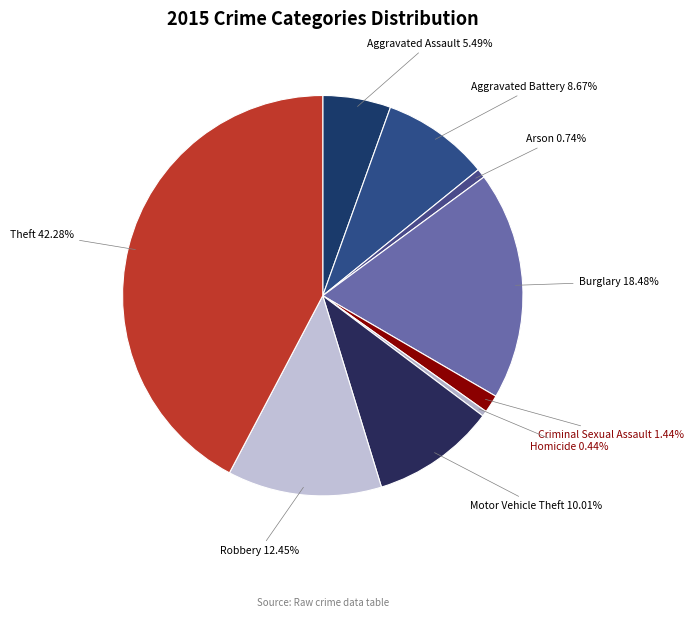

Which slice is the largest?

Theft